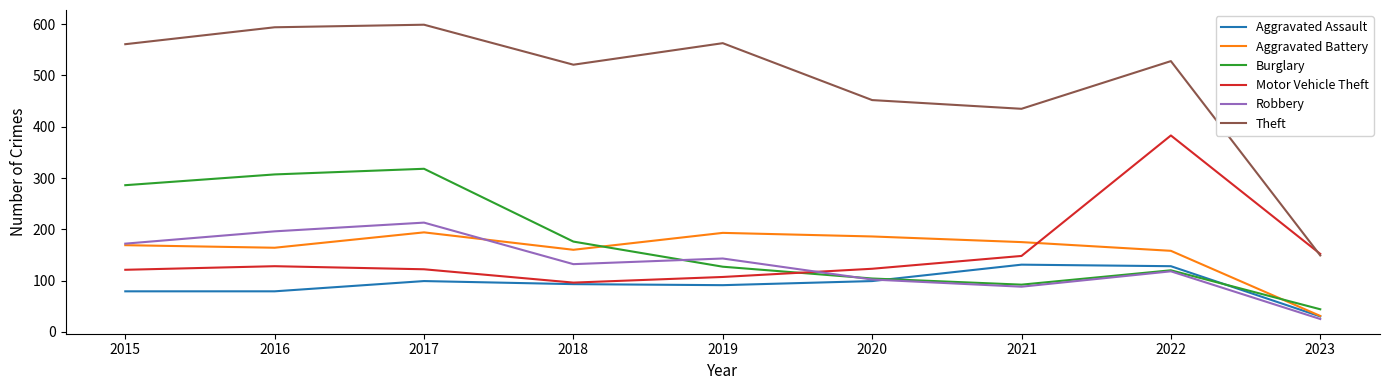

The value of Theft at 2017 is 599. True or false?

True